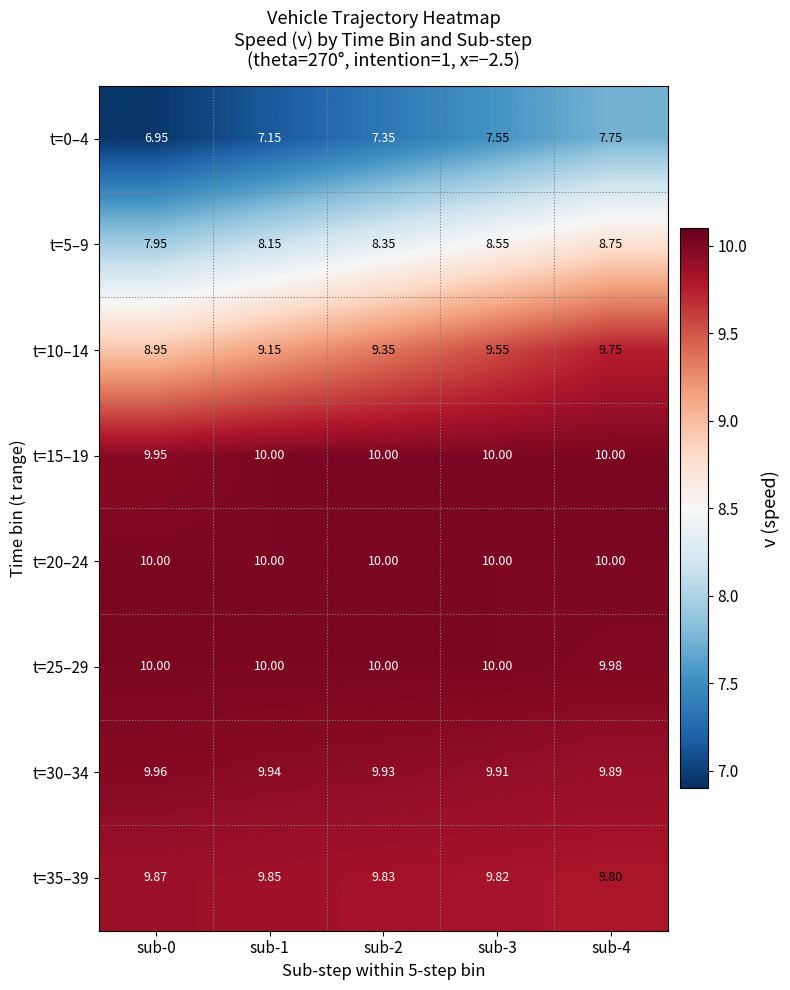

How many series are shown in this chart?

8